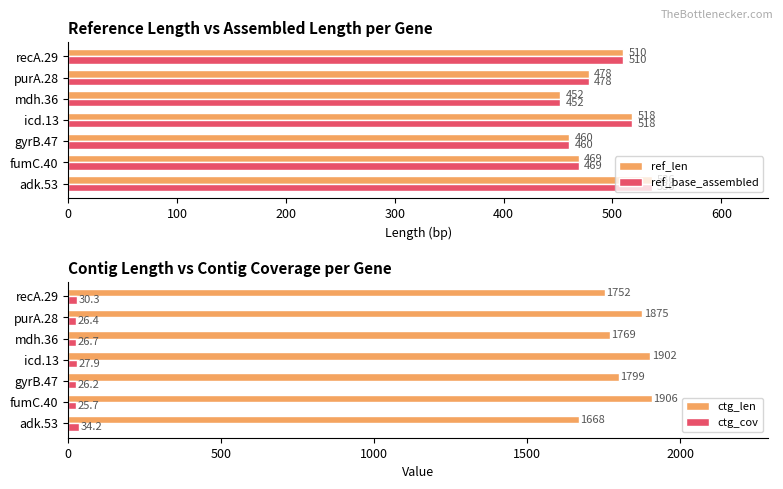

Is the value of ctg_len at adk.53 greater than the value of ctg_cov at fumC.40?

Yes